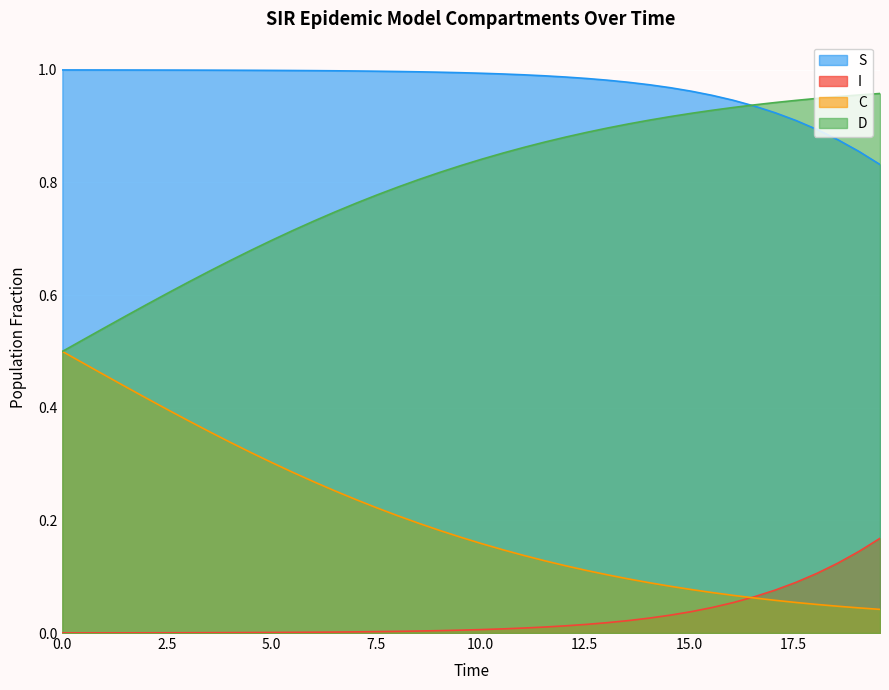

List the series in order of their overall mean, lowest first.

I, C, D, S